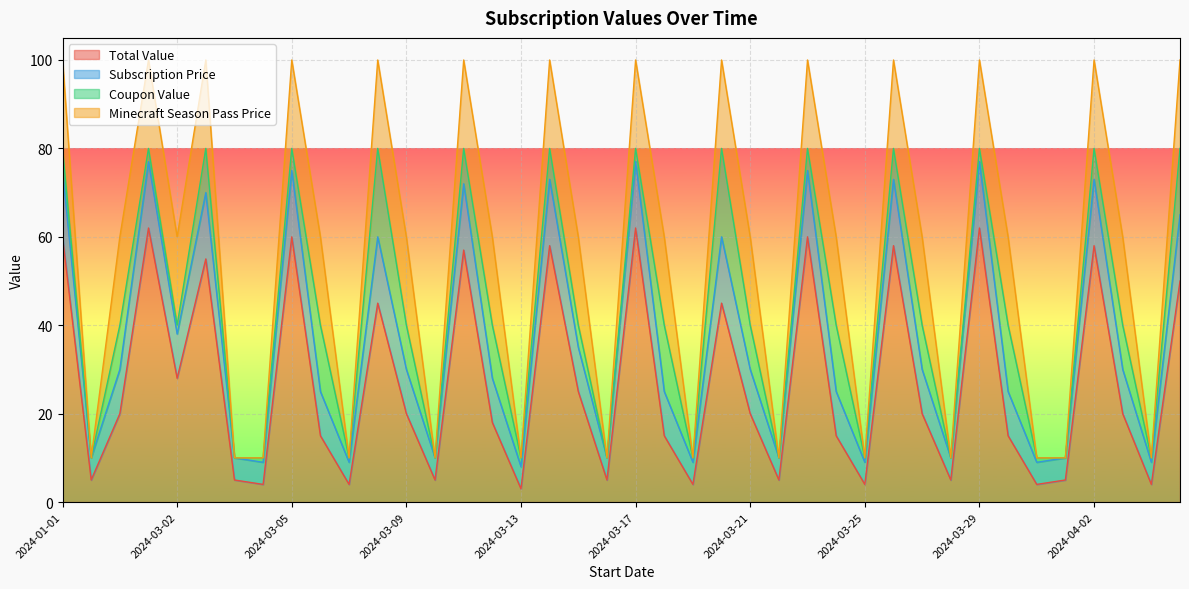

Where does the Total Value series first go above 20?

2024-01-01